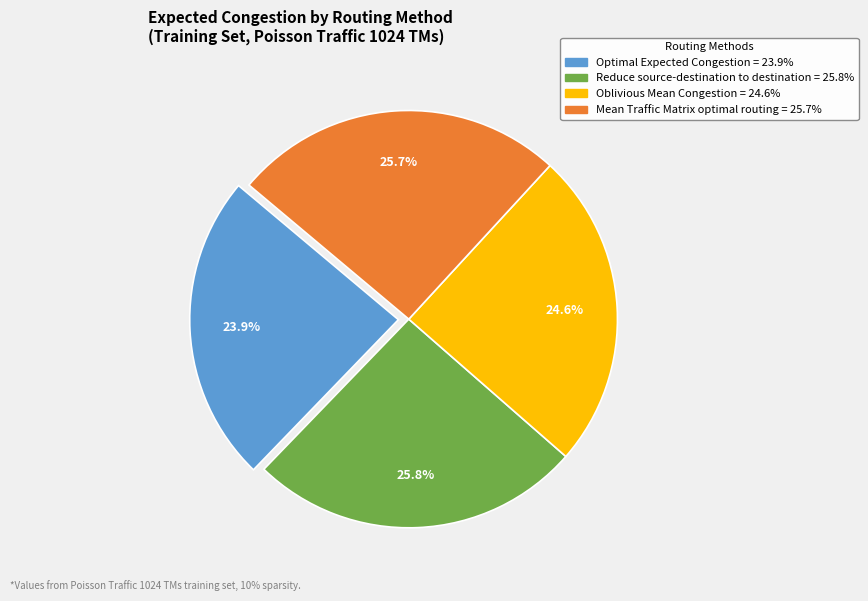

True or false: Oblivious Mean Congestion accounts for 25% of the total.

True